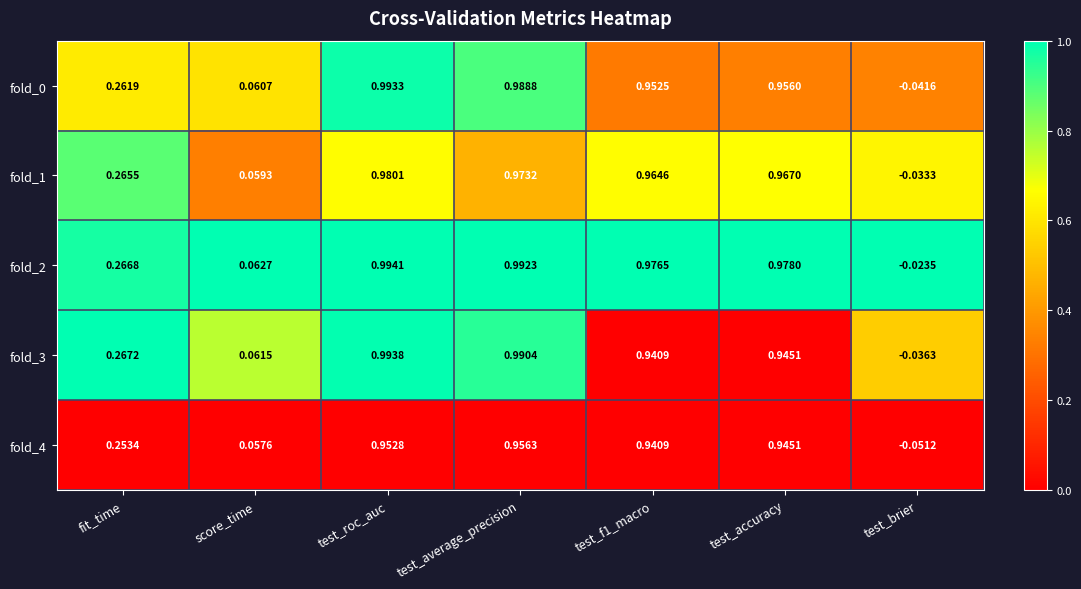

Which category has the lowest value in the fold_3 series?

test_brier